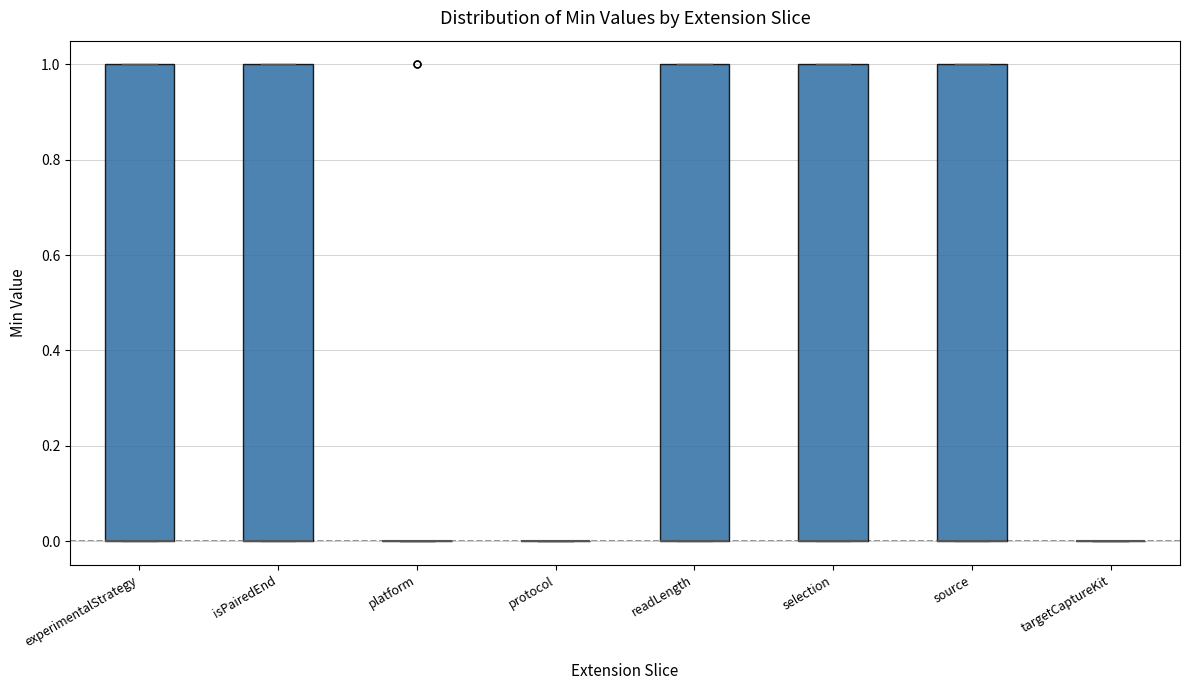

Reading left to right, read every box against the y-axis: the position of its median line, the range the box covers, and the ends of its whiskers. The values are not printed on the chart, so give them approximately, as read against the axis.

experimentalStrategy: median 0 (drawn on the box's lower edge), box 0 to 1, whiskers 0 to 1
isPairedEnd: median 0 (drawn on the box's lower edge), box 0 to 1, whiskers 0 to 1
platform: box collapsed to a line at 0, whiskers 0 to 0
protocol: box collapsed to a line at 0, whiskers 0 to 0
readLength: median 0 (drawn on the box's lower edge), box 0 to 1, whiskers 0 to 1
selection: median 0 (drawn on the box's lower edge), box 0 to 1, whiskers 0 to 1
source: median 0 (drawn on the box's lower edge), box 0 to 1, whiskers 0 to 1
targetCaptureKit: box collapsed to a line at 0, whiskers 0 to 0